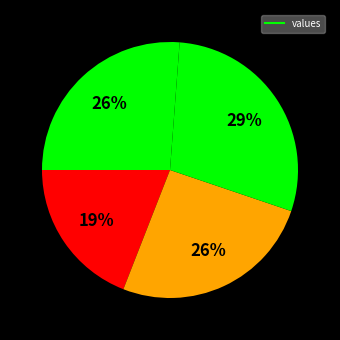

How many slices are in this pie chart?

4